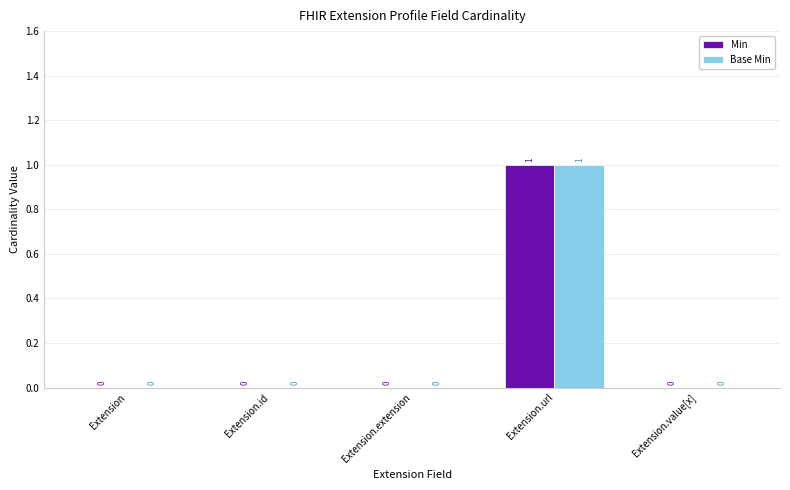

Is it true that Min equals 0 at Extension?

True